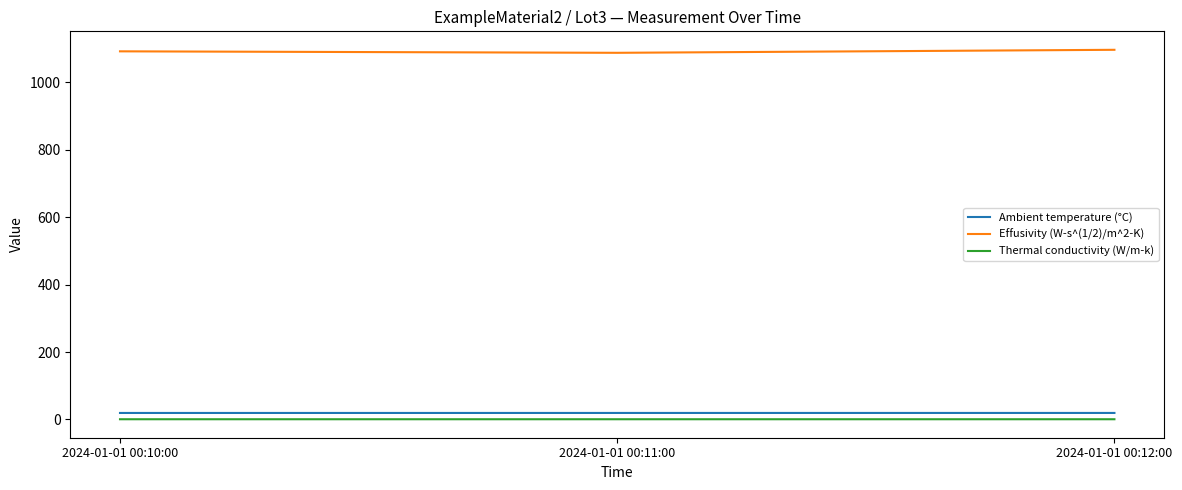

What are all the series names shown in the legend?

Ambient temperature (°C), Effusivity (W-s^(1/2)/m^2-K), Thermal conductivity (W/m-k)